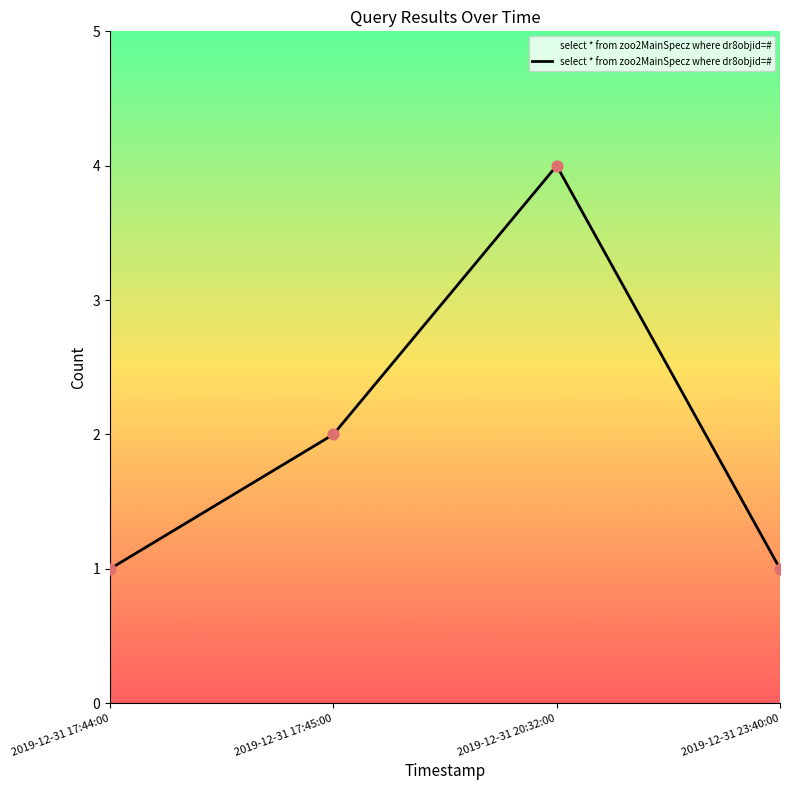

Between 2019-12-31 17:45:00 and 2019-12-31 17:44:00, which is larger?

2019-12-31 17:45:00